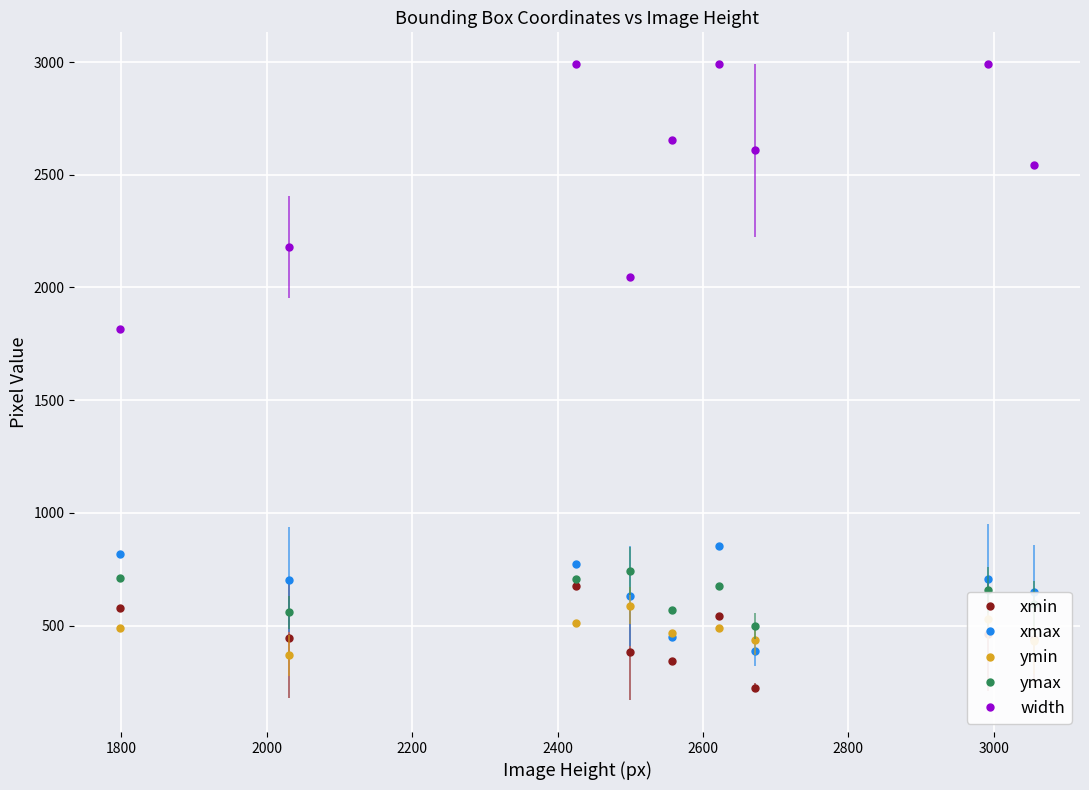

Which series has the widest spread of values?

width